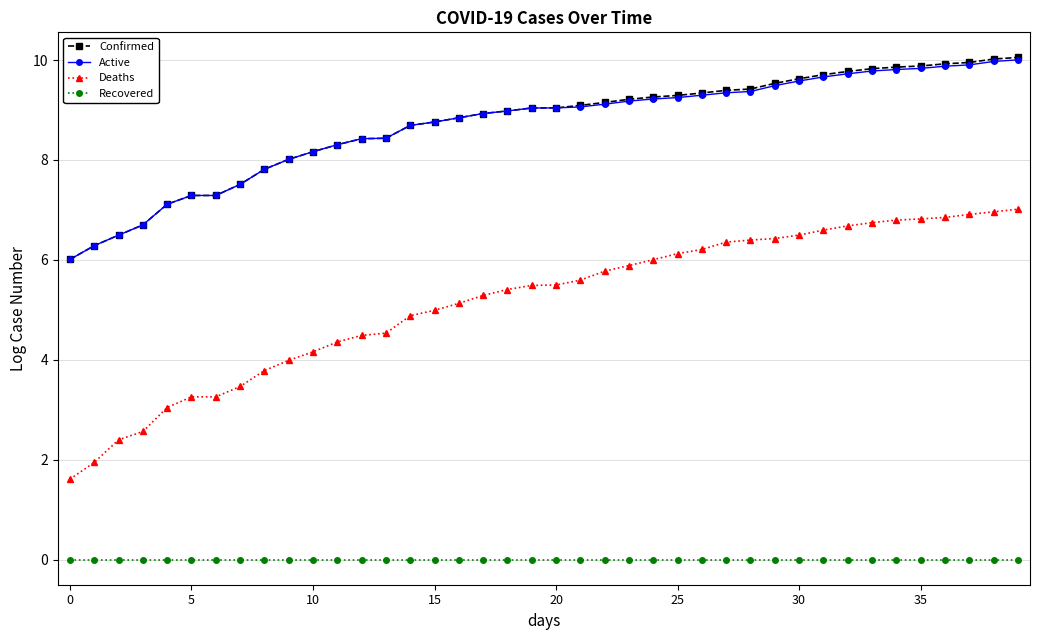

Which series has the largest range (max minus min)?

Deaths